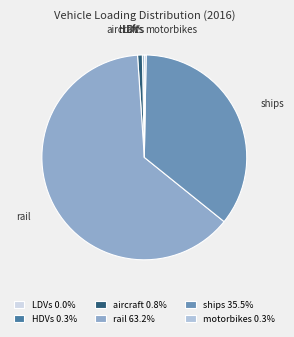

To the nearest percent, what is the average slice percentage?

17%